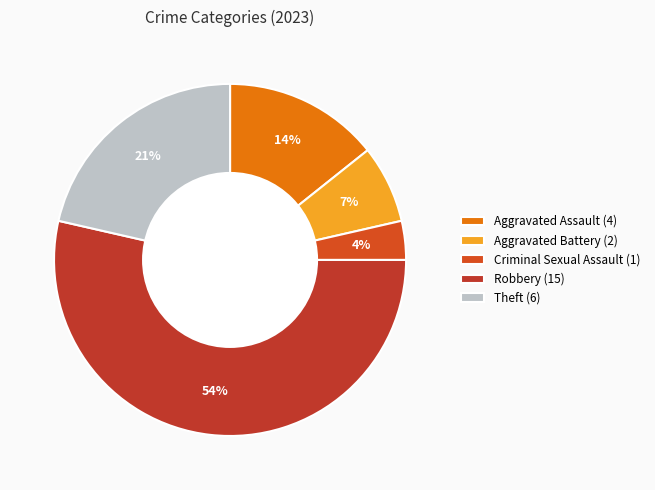

Which slice is the smallest?

Criminal Sexual Assault